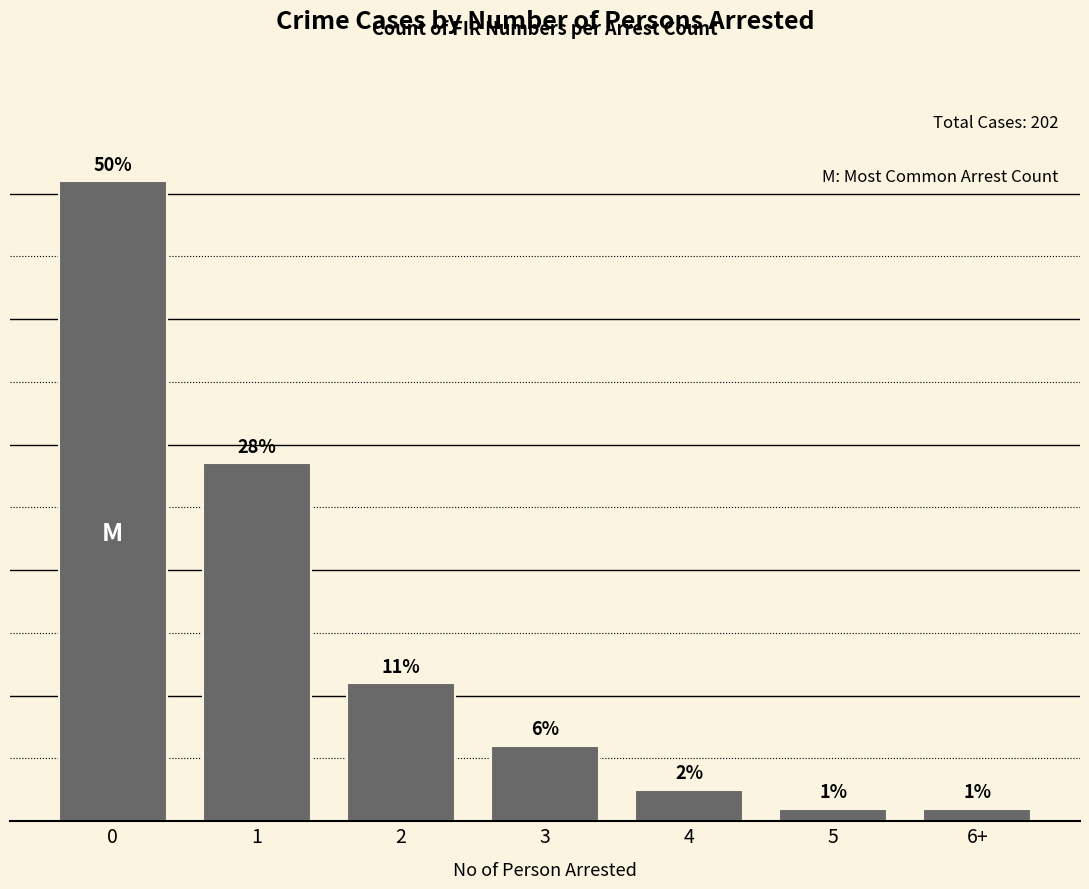

Reading left to right, transcribe all the data shown in this chart.

102	57	22	12	5	2	2